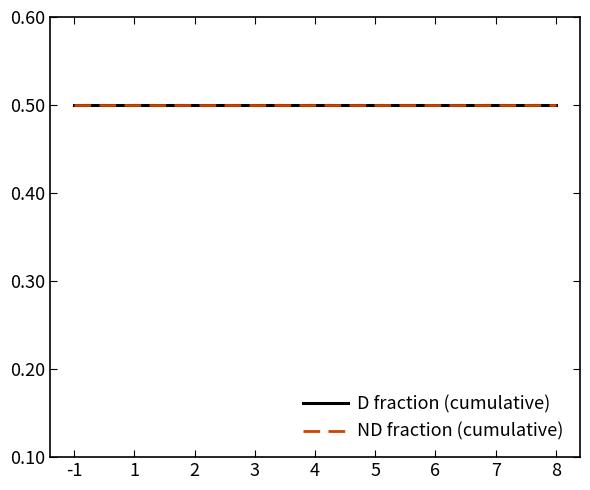

Which category has the lowest value in the ND count per PID series?

-1